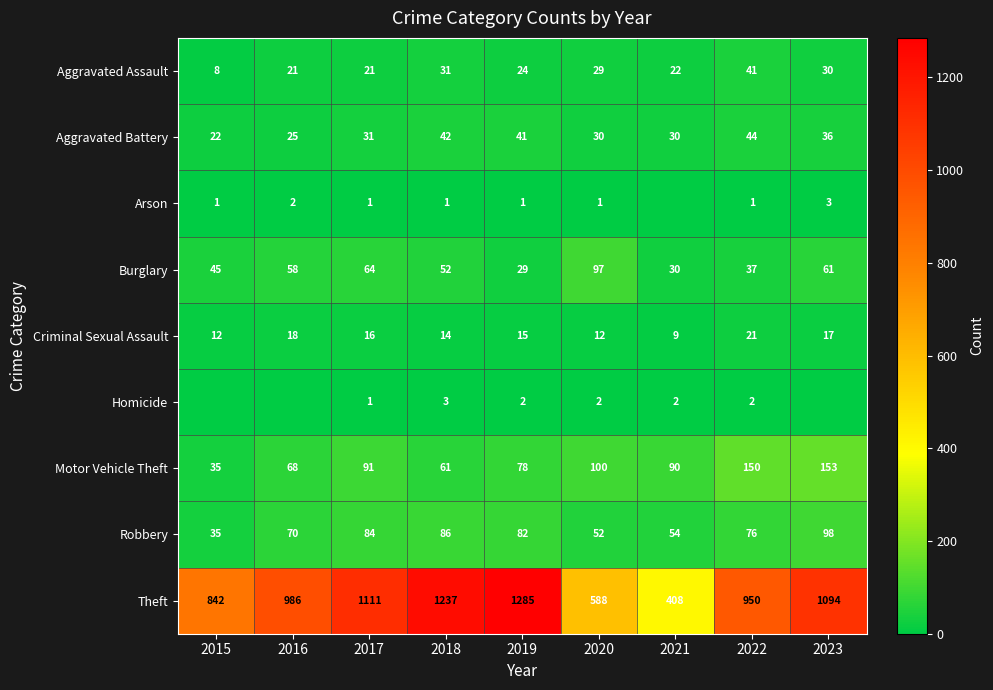

What is the approximate value of Aggravated Assault at 2022?

41